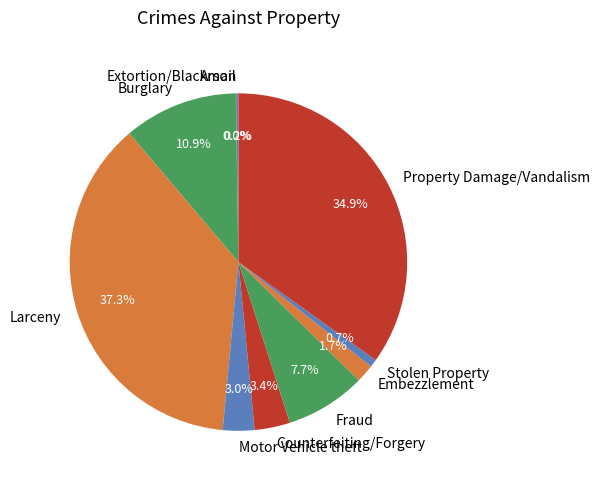

What percentage is the Larceny slice, to the nearest percent?

37%